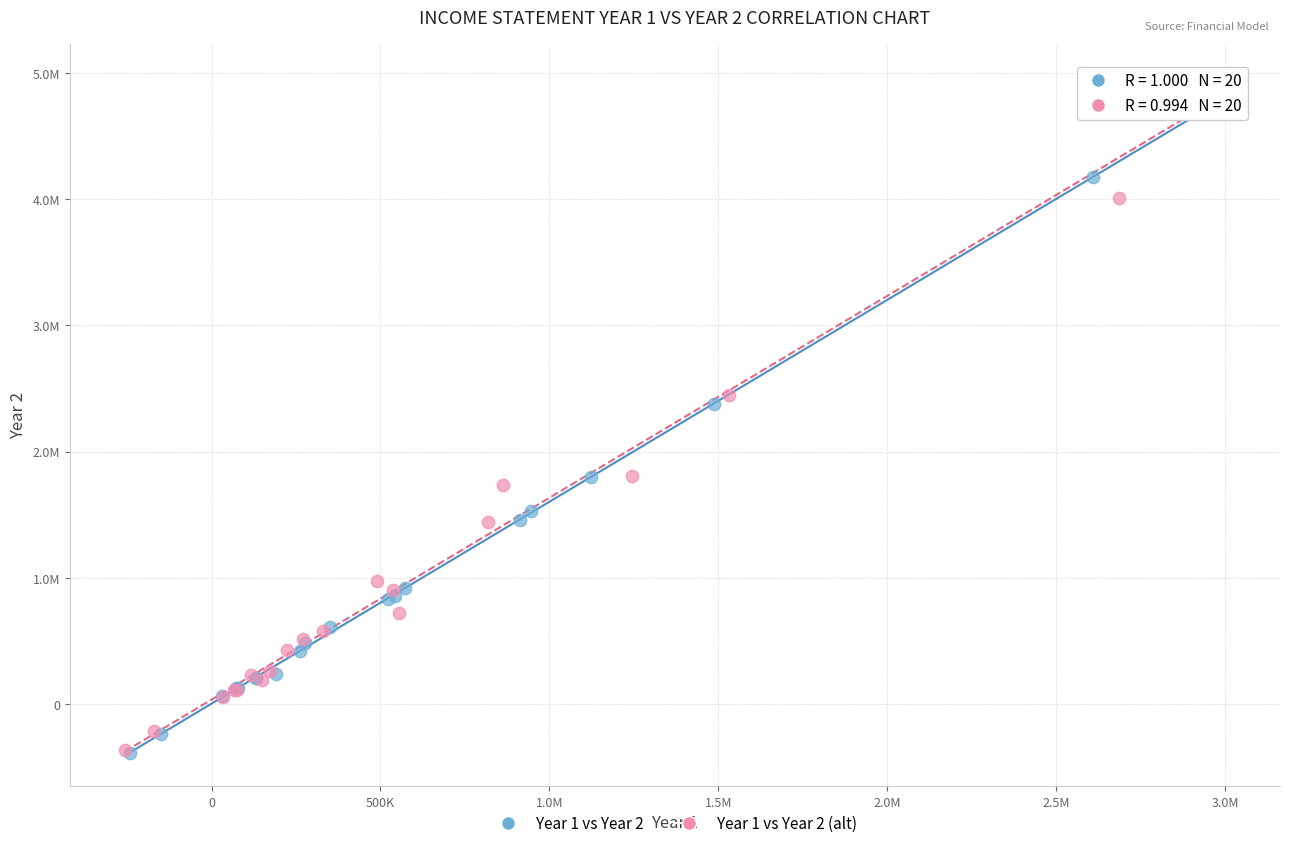

Which series has the largest Y range (max minus min)?

Year 1 vs Year 2 (alt)